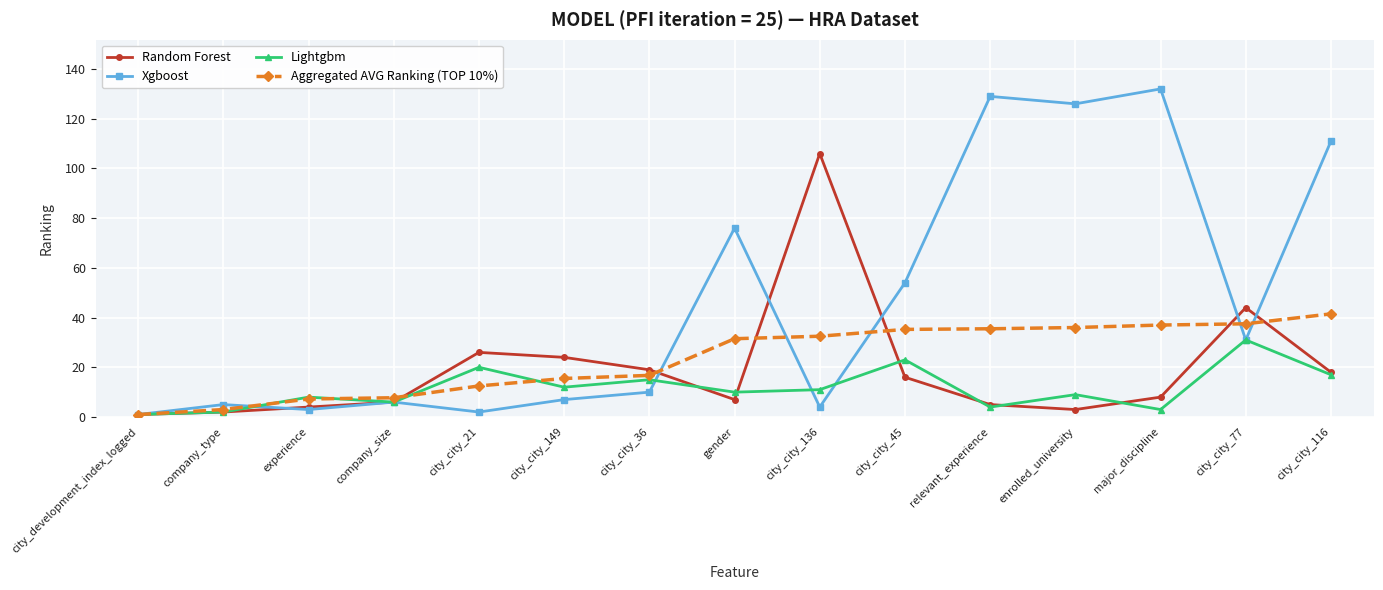

True or false: Random Forest has more than 1 interior local peaks.

True